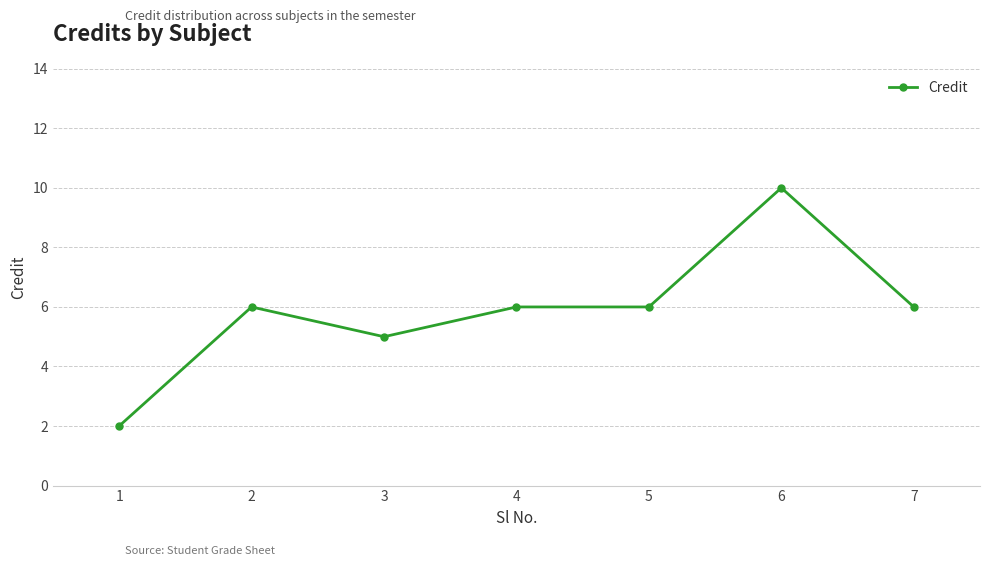

What is the difference between the maximum and minimum values?

8